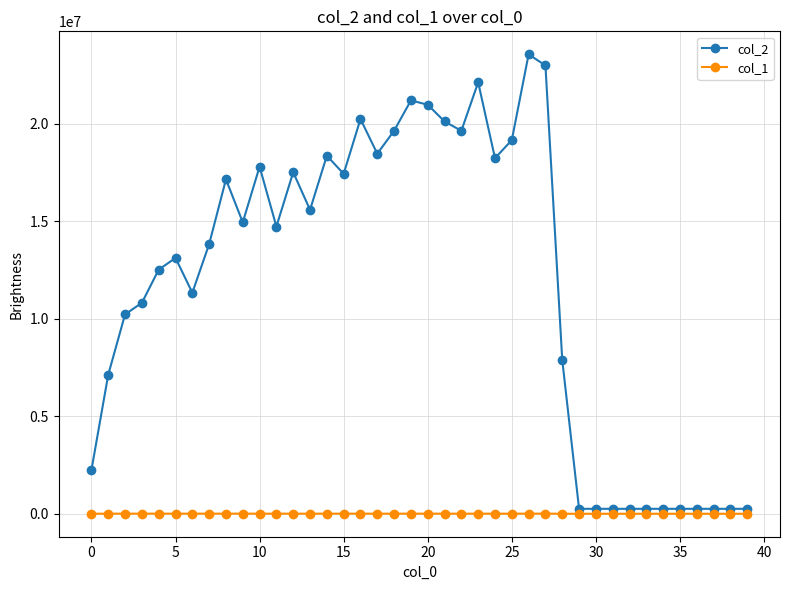

Which series has the largest total across all categories?

col_2